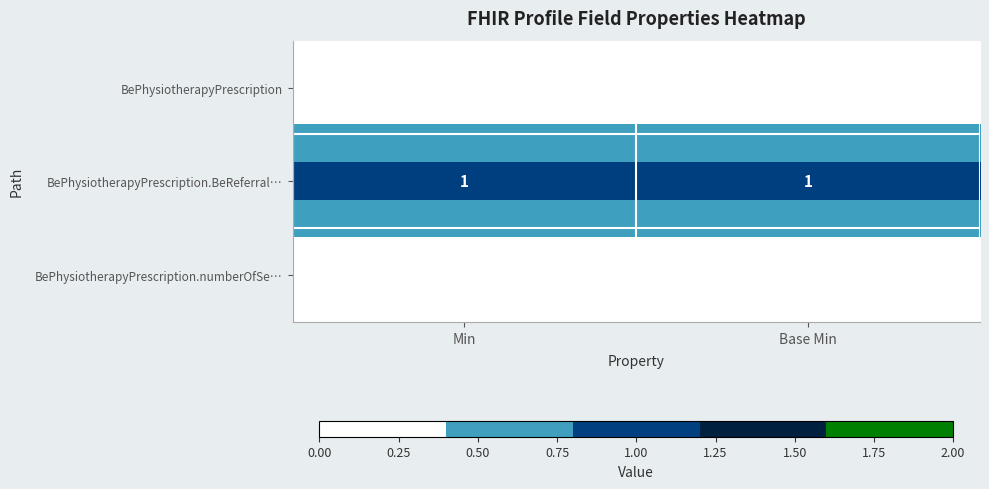

True or false: BePhysiotherapyPrescription has a value of 0 at Min.

True